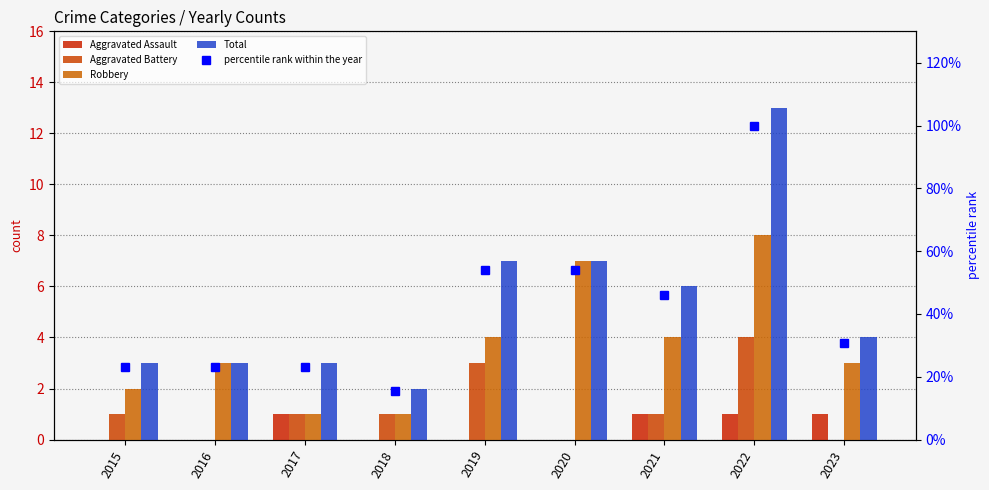

Reading right to left, extract all data points from this chart.

Aggravated Assault: 2023=1.0	2022=1.0	2021=1.0	2020=0.0	2019=0.0	2018=0.0	2017=1.0	2016=0.0	2015=0.0
Aggravated Battery: 2023=0.0	2022=4.0	2021=1.0	2020=0.0	2019=3.0	2018=1.0	2017=1.0	2016=0.0	2015=1.0
Robbery: 2023=3.0	2022=8.0	2021=4.0	2020=7.0	2019=4.0	2018=1.0	2017=1.0	2016=3.0	2015=2.0
Total: 2023=4.0	2022=13.0	2021=6.0	2020=7.0	2019=7.0	2018=2.0	2017=3.0	2016=3.0	2015=3.0
percentile rank within the year: 2023=30.8	2022=100.0	2021=46.2	2020=53.8	2019=53.8	2018=15.4	2017=23.1	2016=23.1	2015=23.1